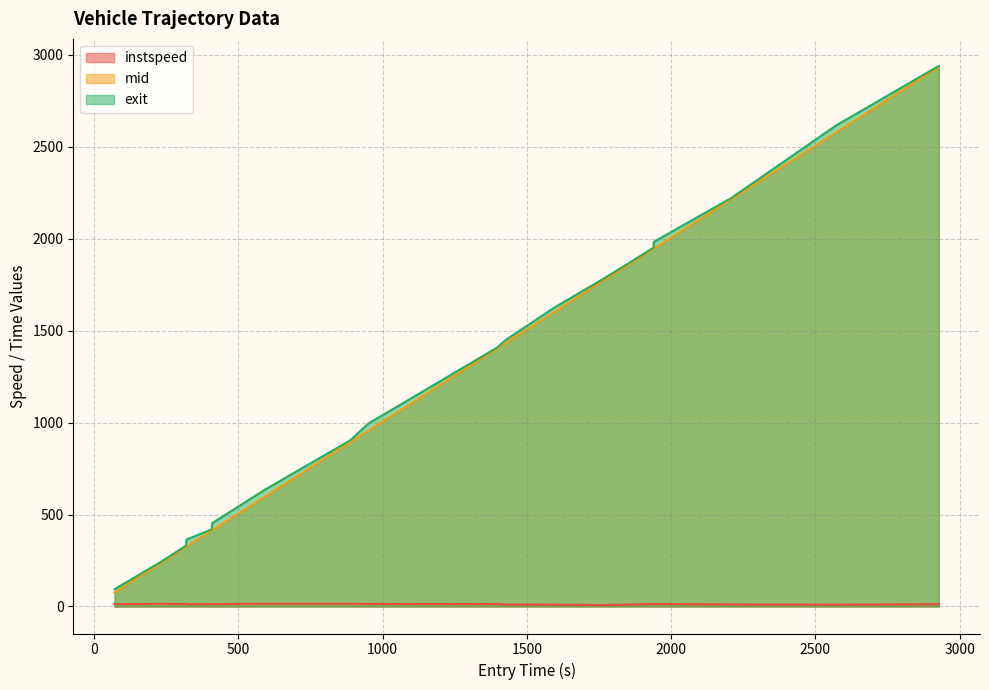

What is the difference between the maximum and minimum values in the exit series?

2845.4